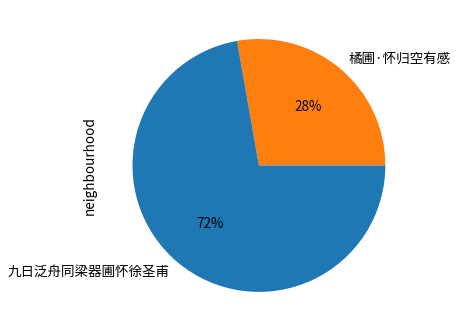

Is the sum of 九日泛舟同梁器圃怀徐圣甫 and 橘圃·怀归空有感 greater than half?

Yes